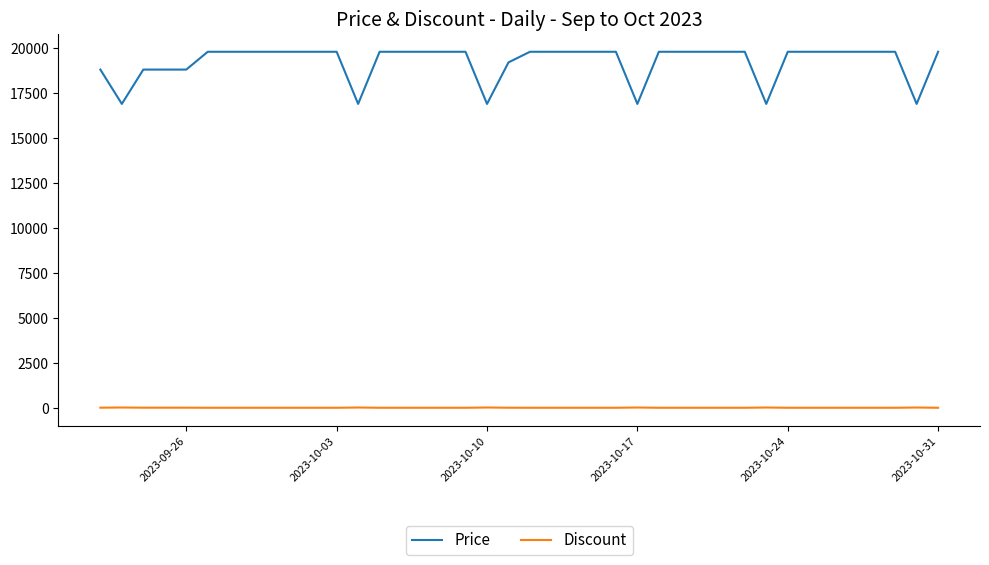

What is the highest value of the Price series?

19800